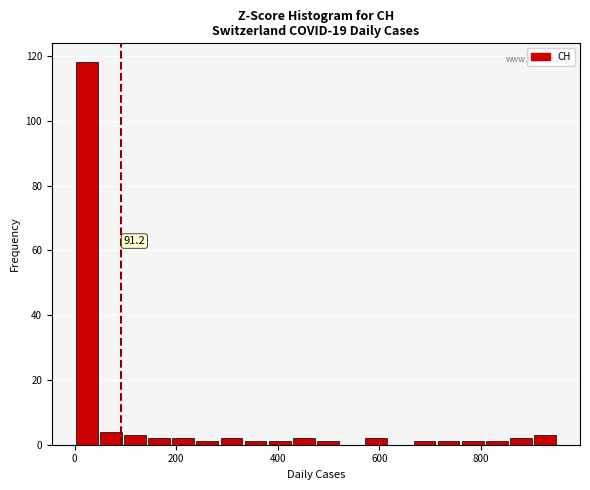

Around what value on the x-axis is the tallest bar? Give the approximate position of its centre, as read against the axis.

20